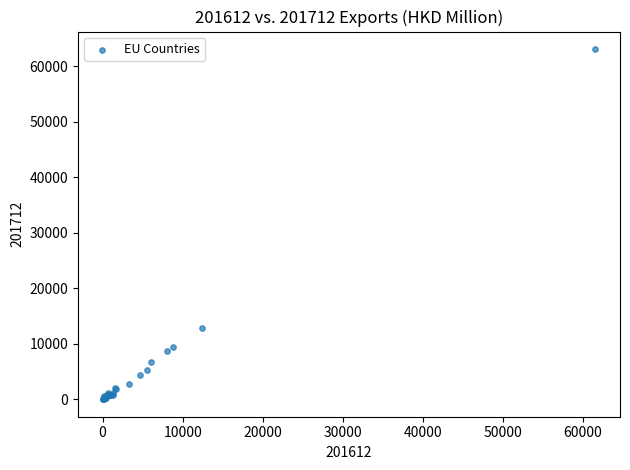

What Y value in the scatter plot is closest to 31555?

12854.2